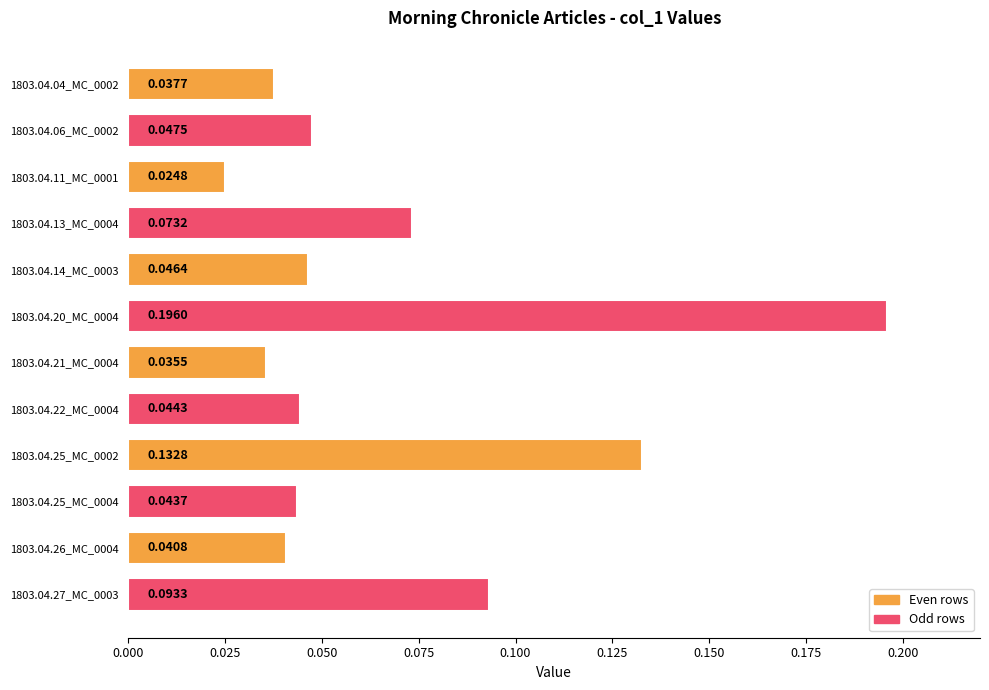

Rank the categories by value from highest to lowest.

1803.04.20_MC_0004, 1803.04.25_MC_0002, 1803.04.27_MC_0003, 1803.04.13_MC_0004, 1803.04.06_MC_0002, 1803.04.14_MC_0003, 1803.04.22_MC_0004, 1803.04.25_MC_0004, 1803.04.26_MC_0004, 1803.04.04_MC_0002, 1803.04.21_MC_0004, 1803.04.11_MC_0001